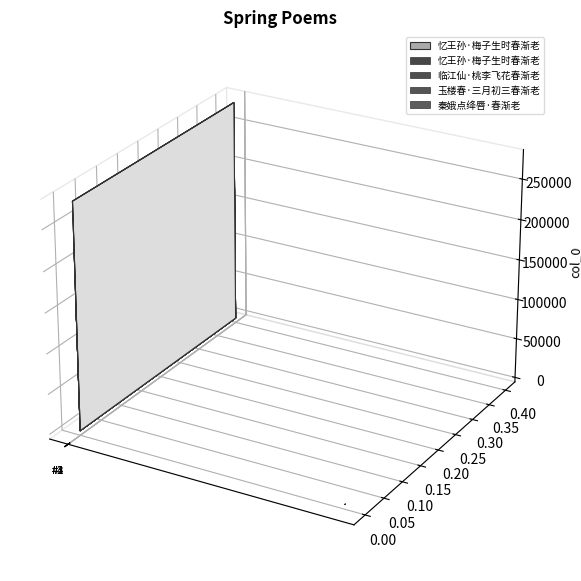

What is the greatest value displayed?

280011